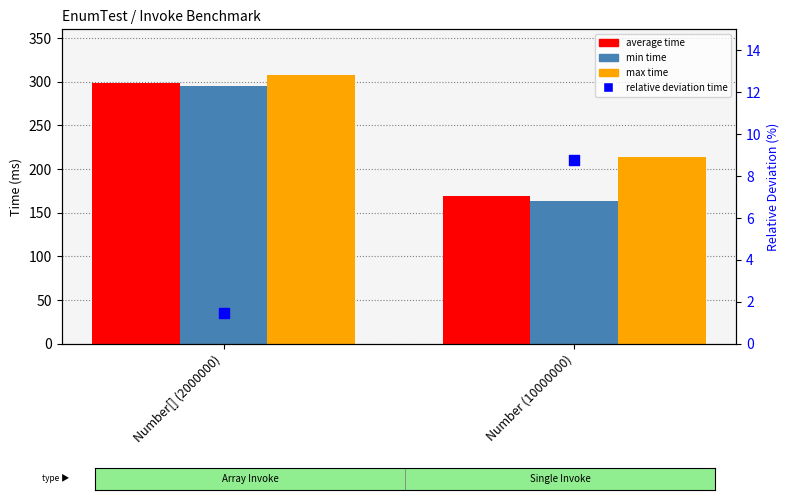

Is the value of max time at Number[] (2000000) greater than the value of relative deviation time at Number[] (2000000)?

Yes